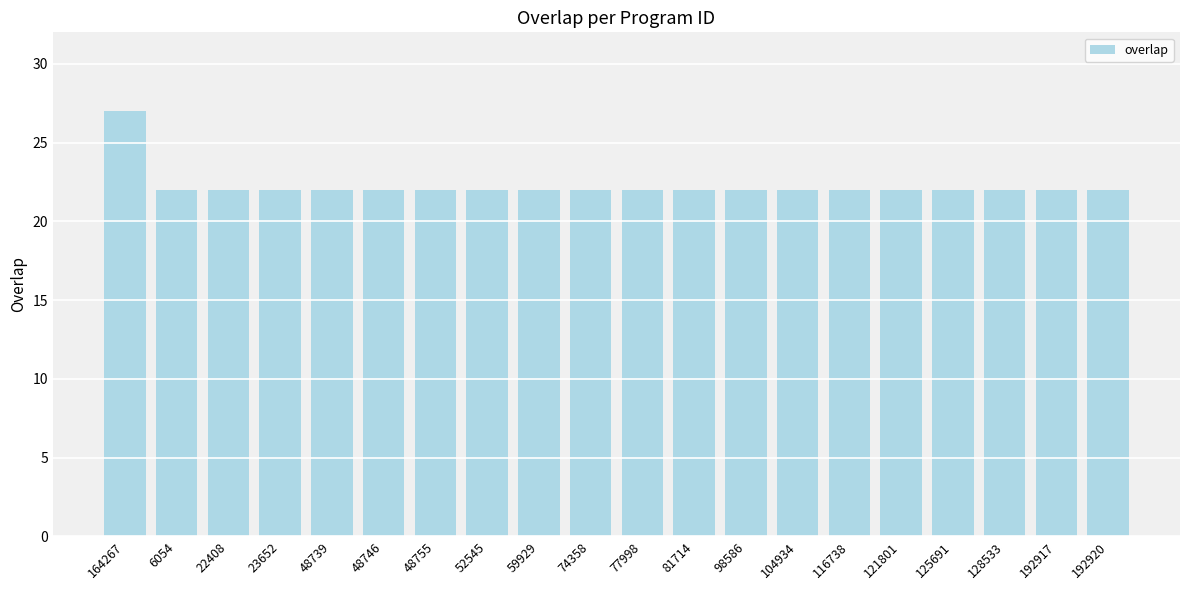

What is the label of the 1st bar from the left?

164267